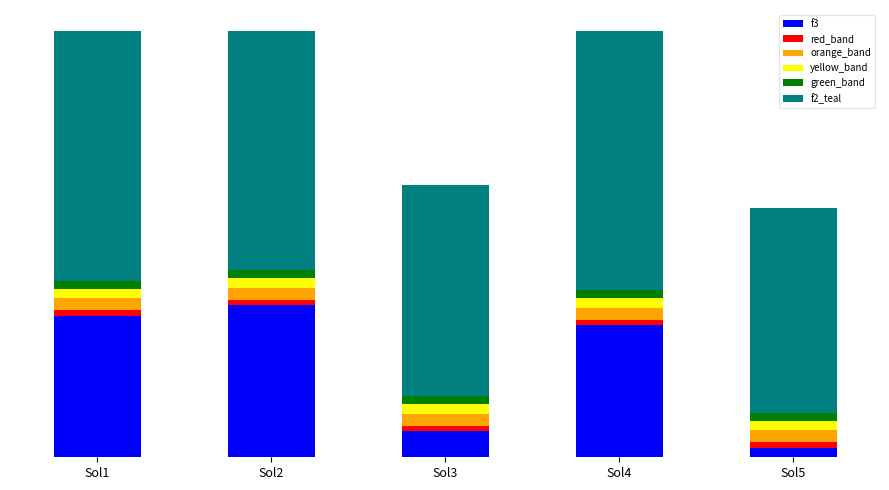

What are all the series names shown in the legend?

f3, red_band, orange_band, yellow_band, green_band, f2_teal